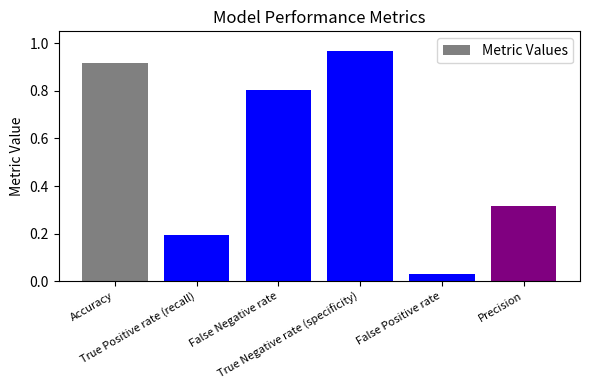

What is the value of the 3rd bar from the left?

0.8